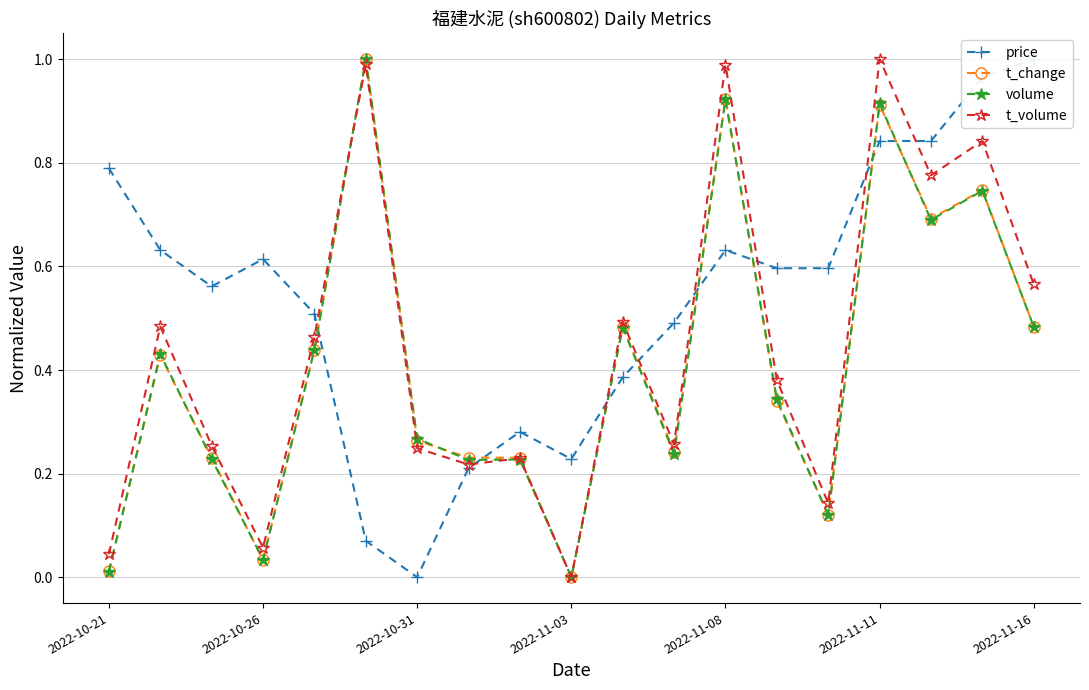

Reading right to left, transcribe all the data shown in this chart.

price: 1.0	1.0	0.8	0.8	0.6	0.6	0.6	0.5	0.4	0.2	0.3	0.2	0.0	0.1	0.5	0.6	0.6	0.6	0.8
t_change: 0.5	0.7	0.7	0.9	0.1	0.3	0.9	0.2	0.5	0.0	0.2	0.2	0.3	1.0	0.4	0.0	0.2	0.4	0.0
volume: 0.5	0.7	0.7	0.9	0.1	0.3	0.9	0.2	0.5	0.0	0.2	0.2	0.3	1.0	0.4	0.0	0.2	0.4	0.0
t_volume: 0.6	0.8	0.8	1.0	0.1	0.4	1.0	0.3	0.5	0.0	0.2	0.2	0.2	1.0	0.5	0.1	0.3	0.5	0.0